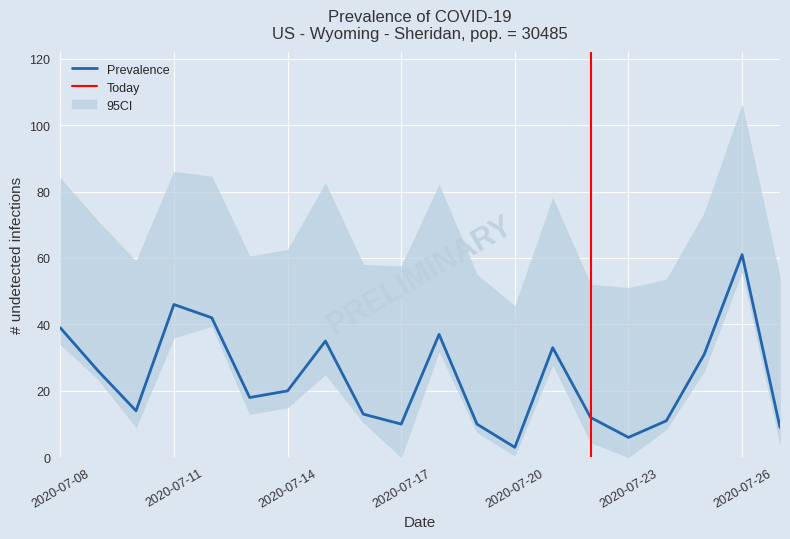

What is the lowest value of the Prevalence series?

3